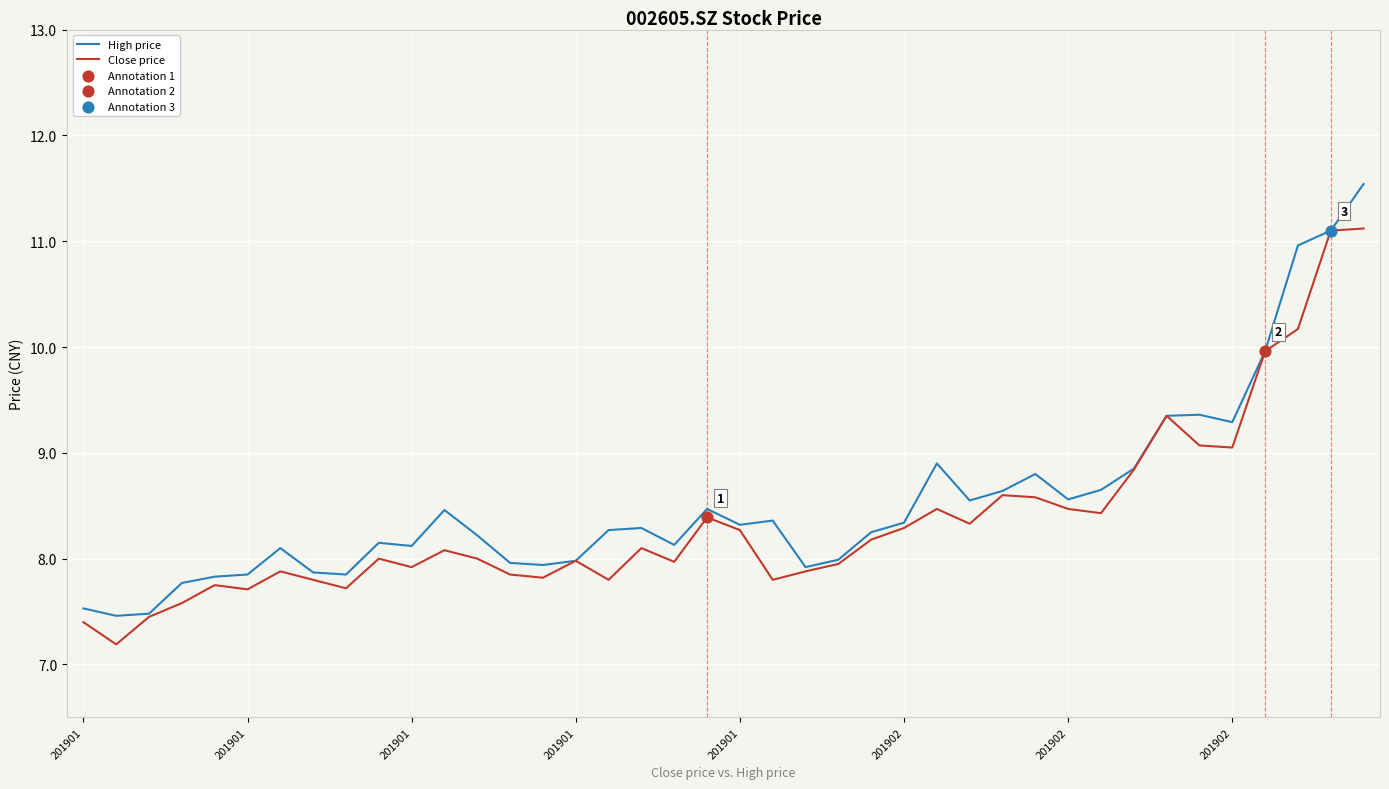

What is the lowest value of the Close price series?

7.2